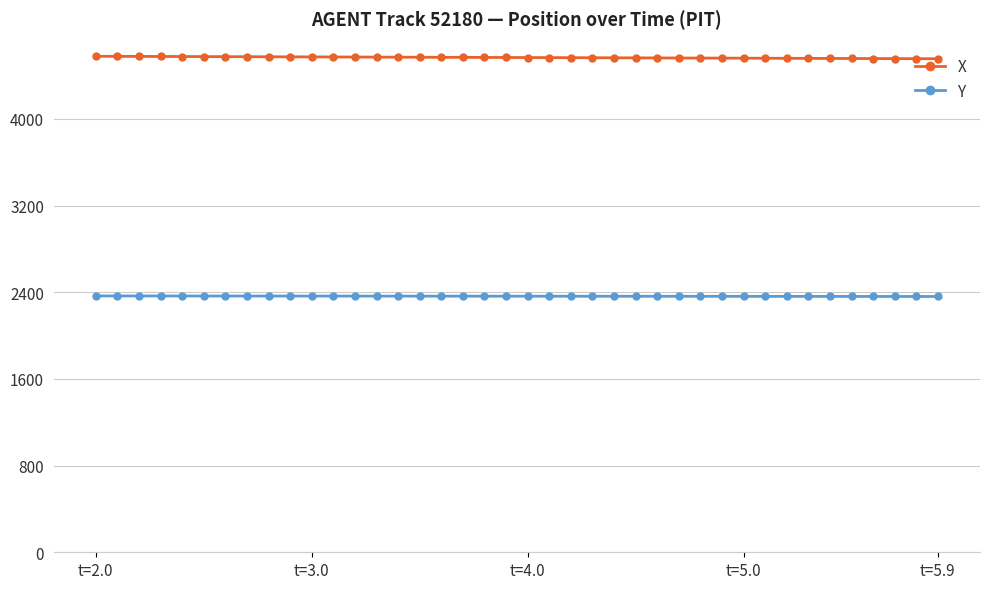

What is the smallest value displayed?

2361.1